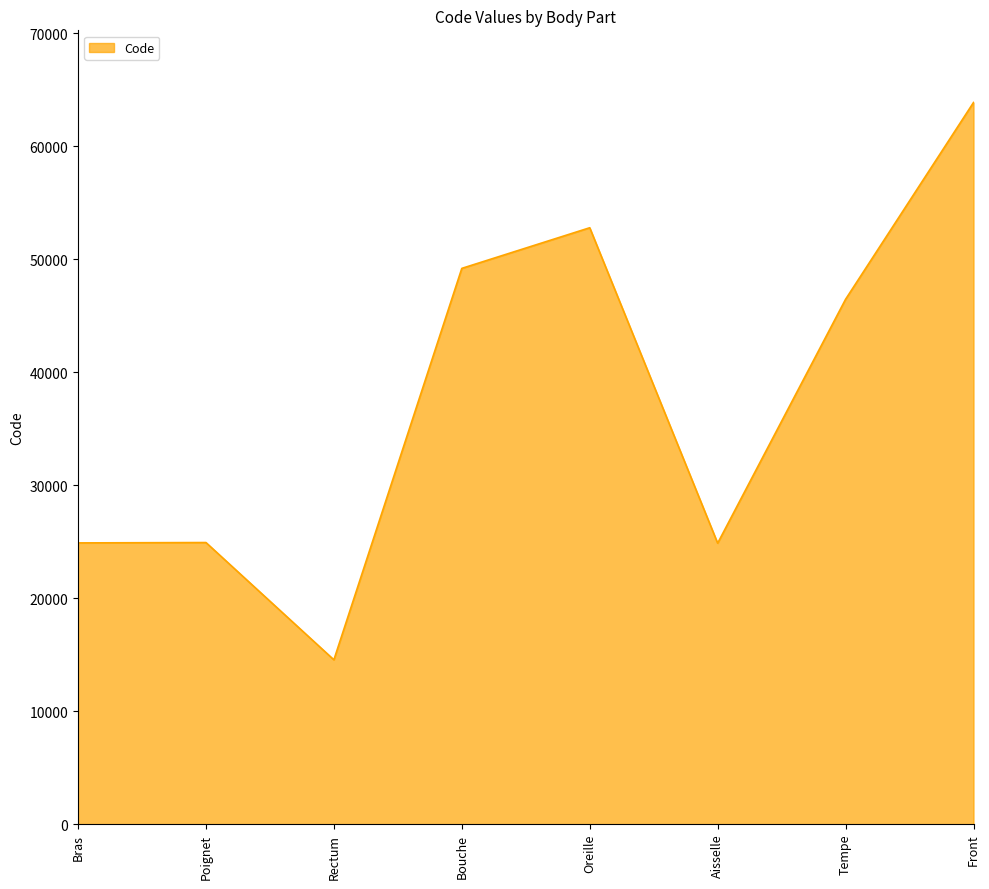

Where is the data nearest to the value 39204?

Tempe